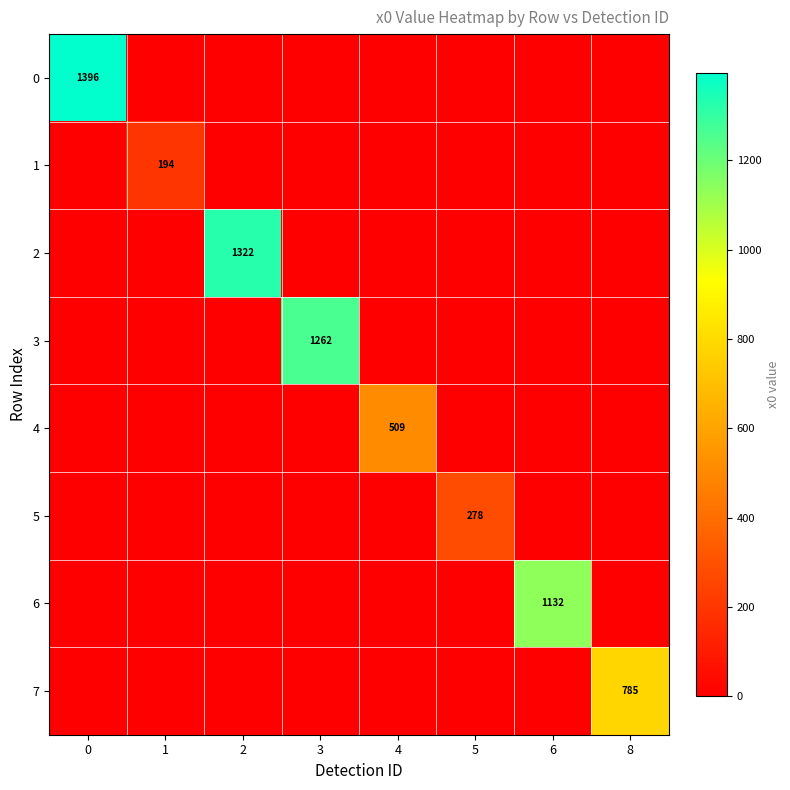

Which series has the largest total across all categories?

row_0